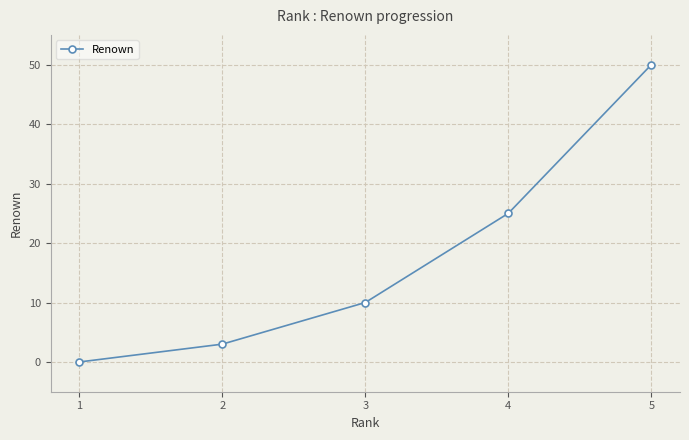

Does the chart display data point markers on the line(s)?

Yes